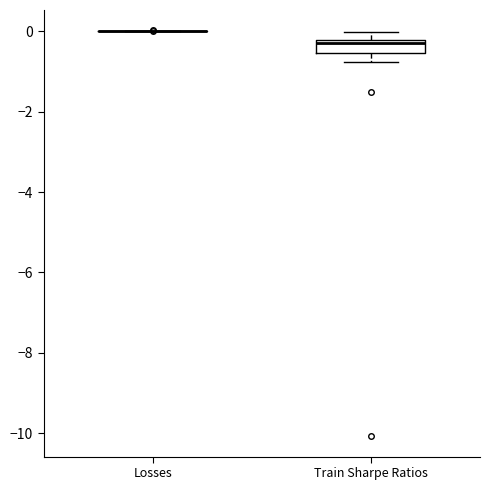

Which box is the tallest, from its lower edge to its upper edge?

Train Sharpe Ratios